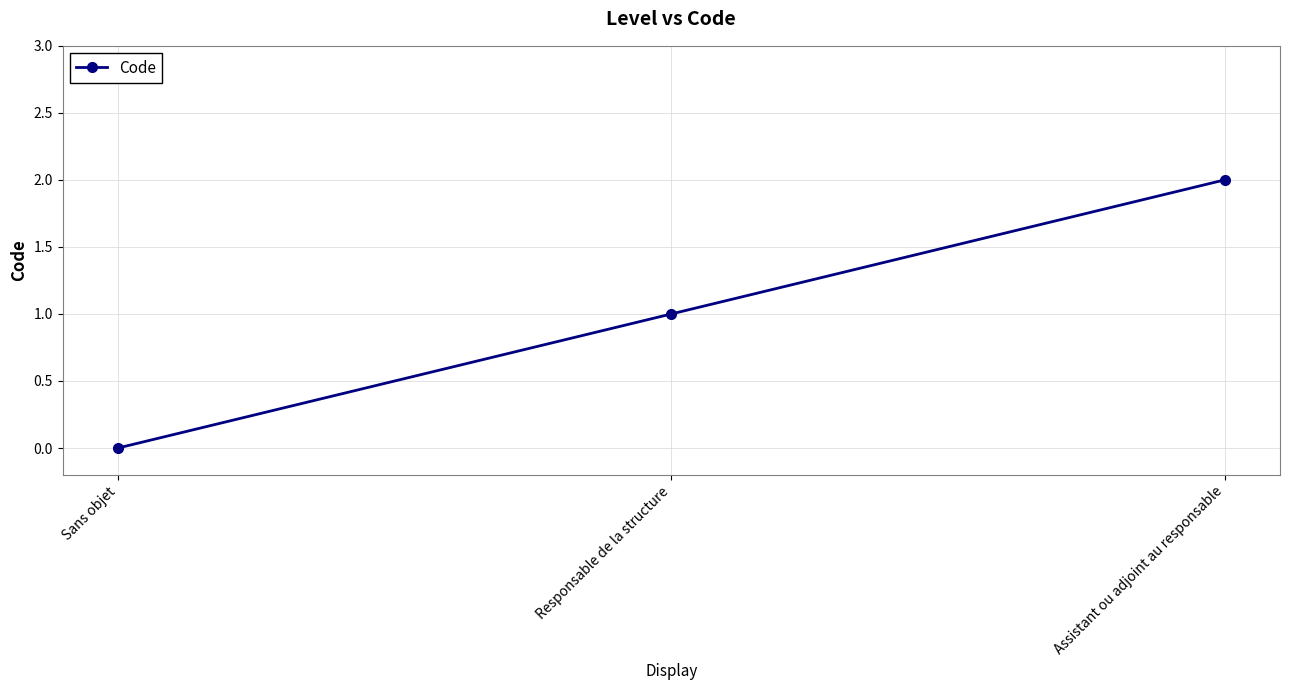

What is the change in value from Sans objet to Assistant ou adjoint au responsable?

+2